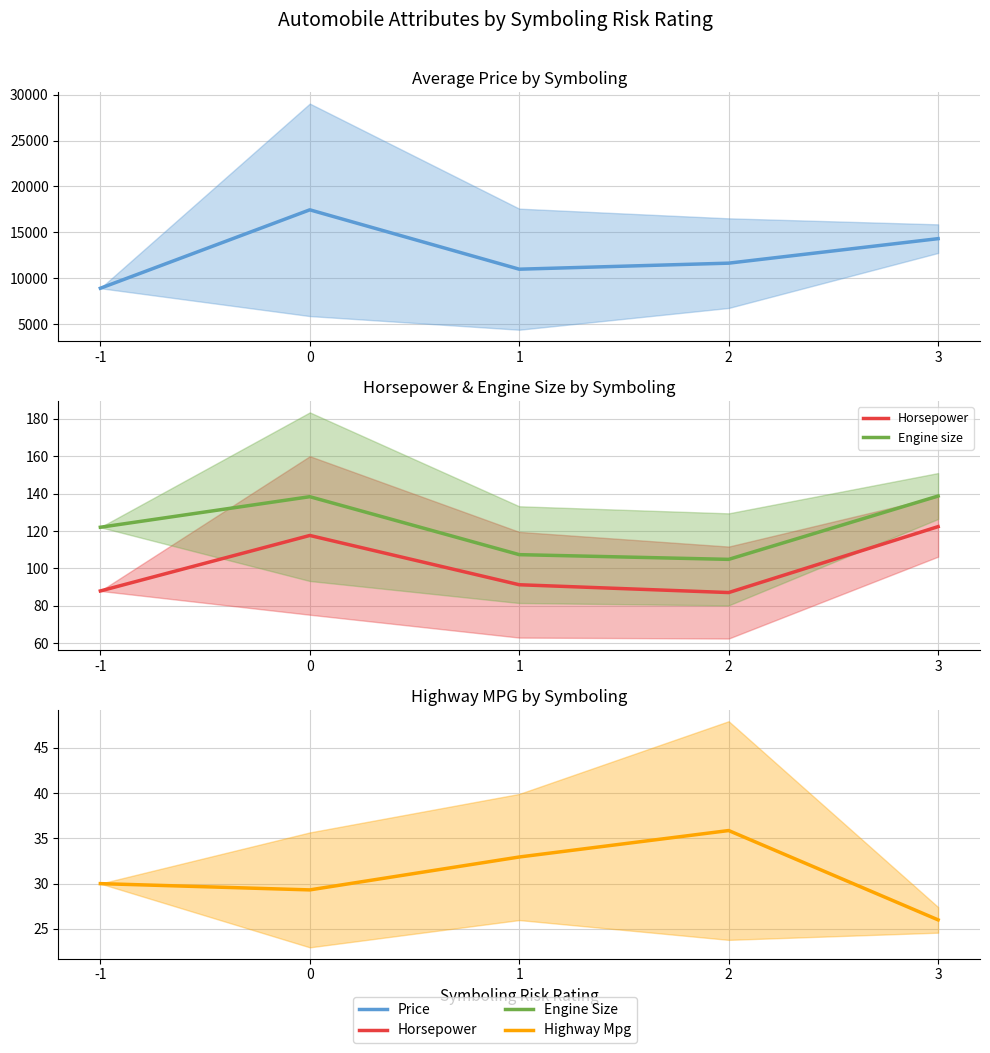

At how many categories does at least one series exceed 3332?

5